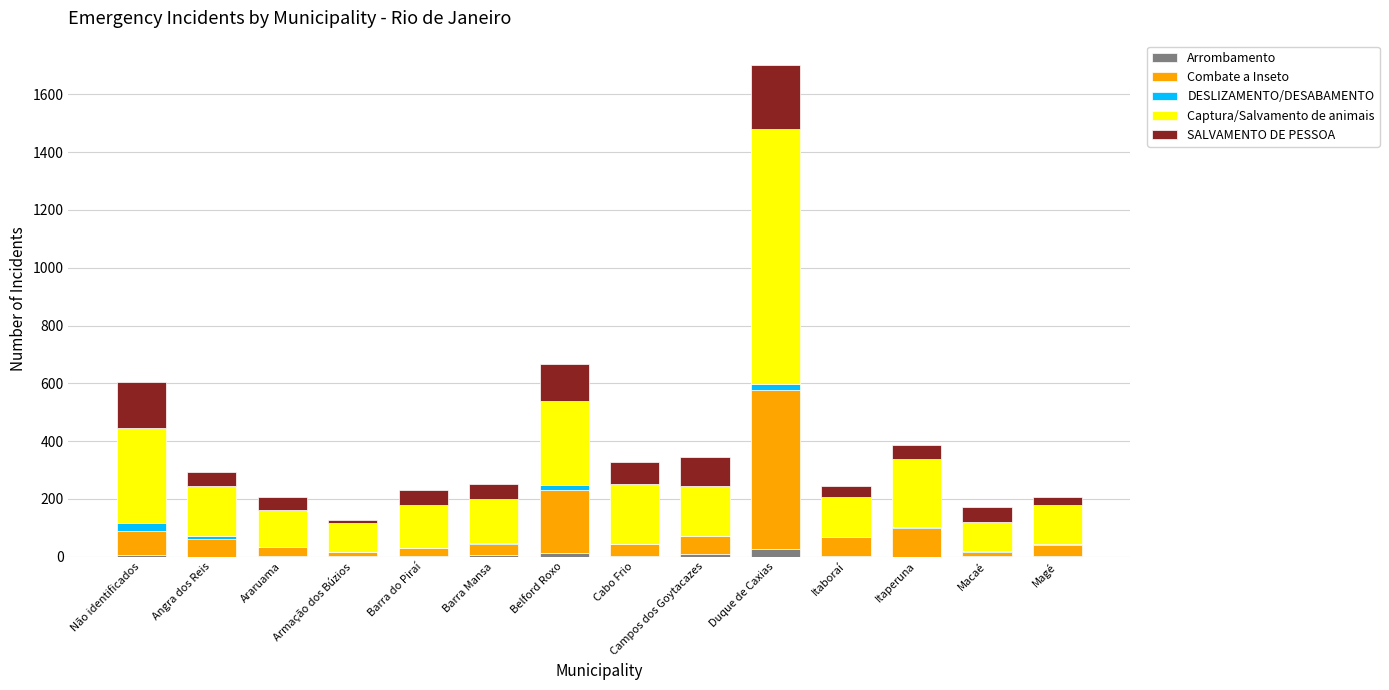

At which label does Arrombamento first exceed 2?

Não identificados